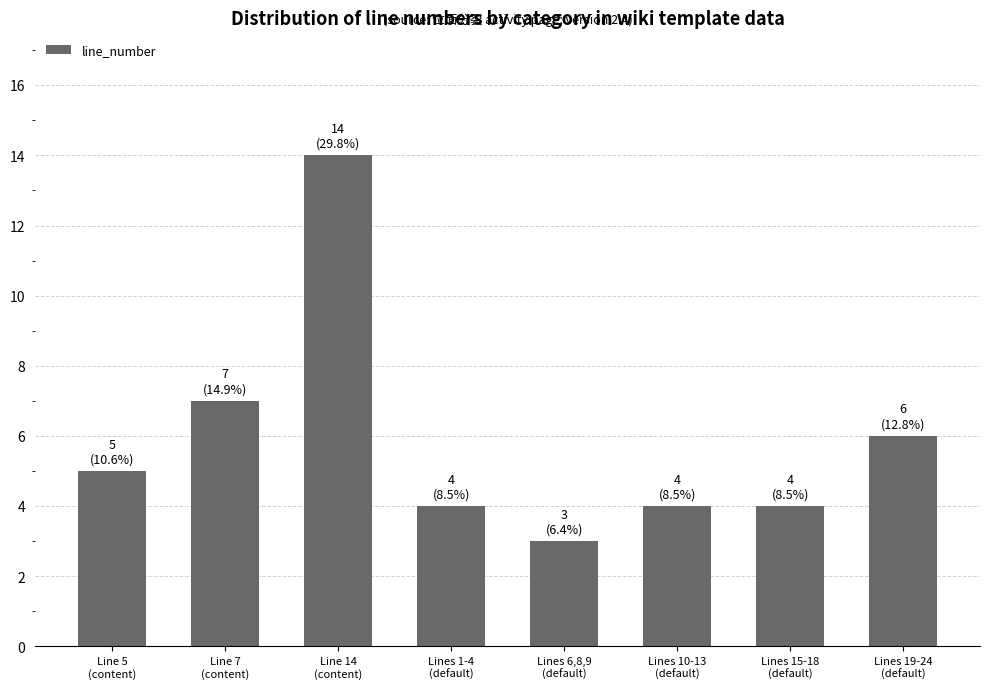

Reading right to left, list all the values displayed in this chart.

6	4	4	3	4	14	7	5